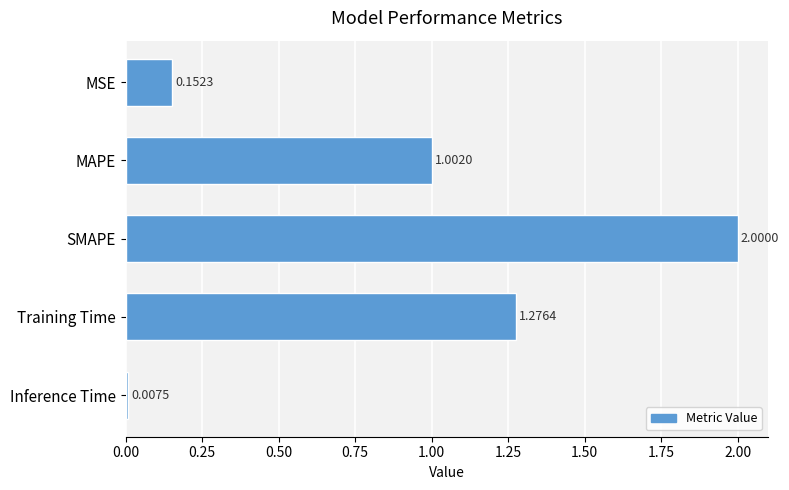

How many values exceed 1?

3